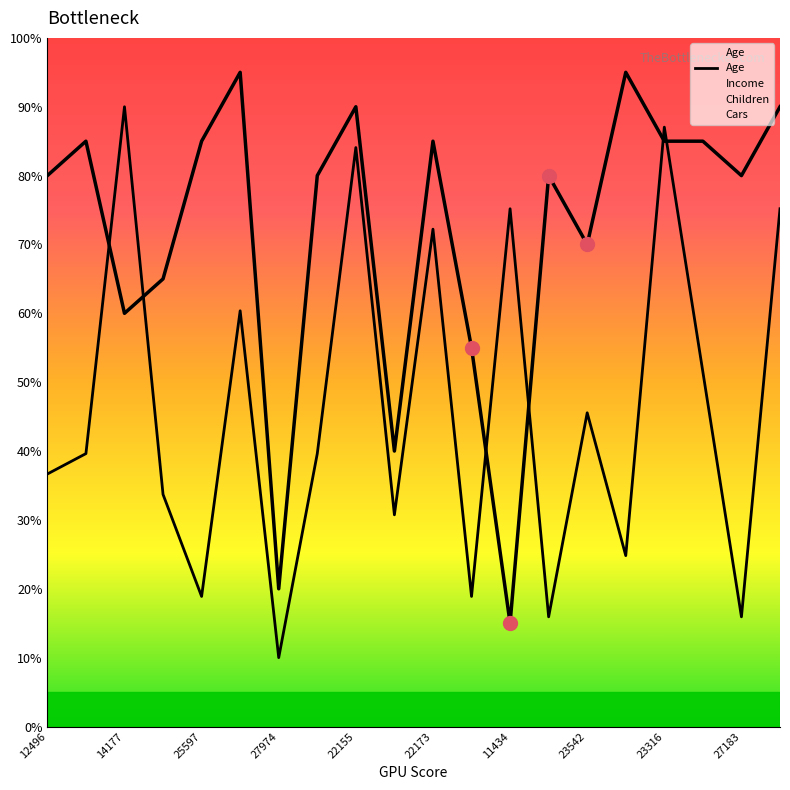

The chart shows a value of 14.5 at 27974. True or false?

False